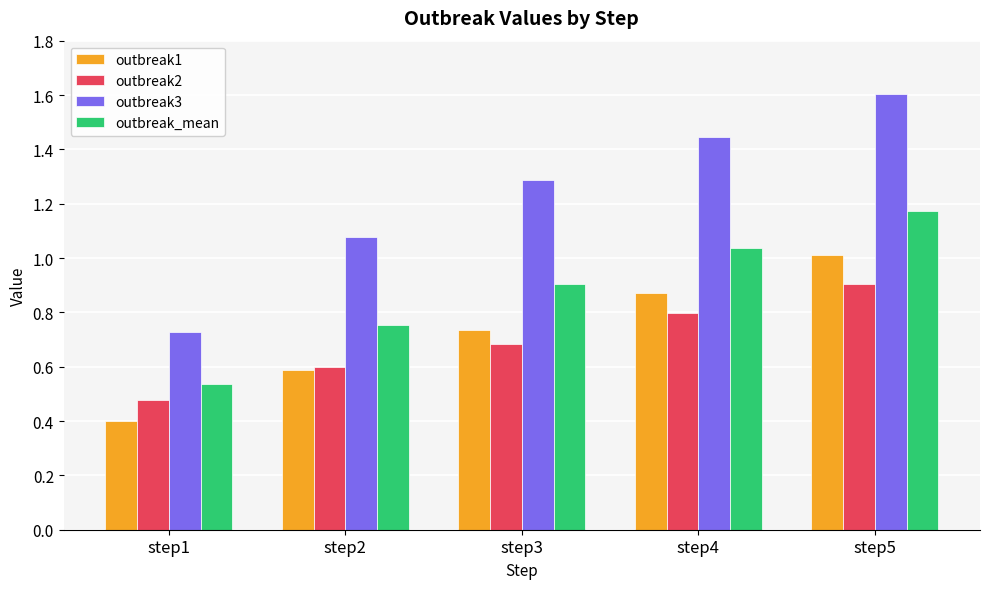

Rank the categories by outbreak3 value from lowest to highest.

step1, step2, step3, step4, step5